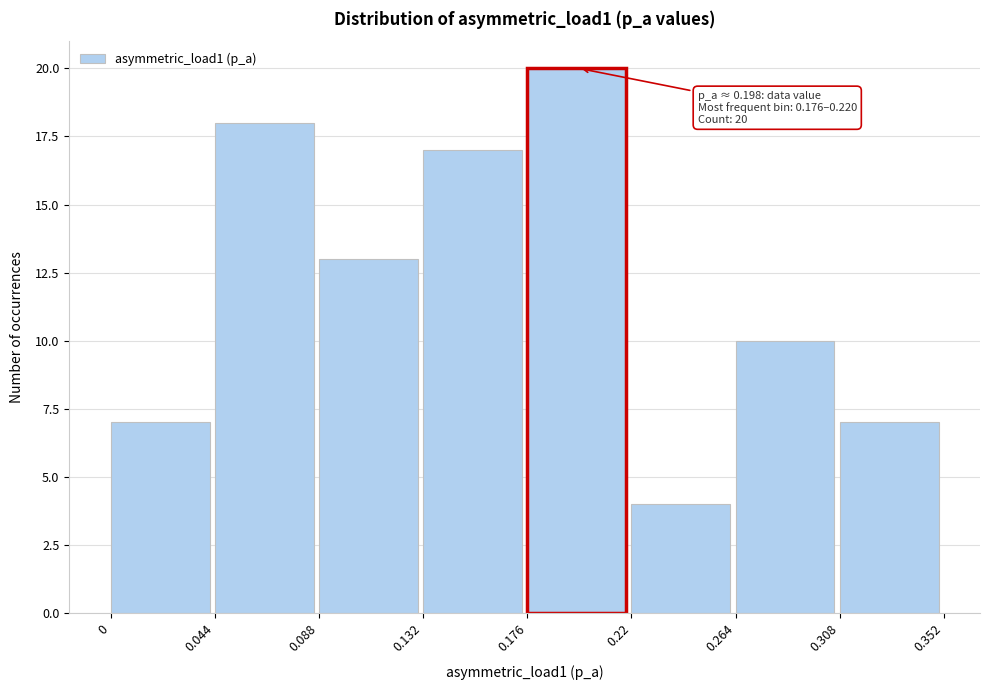

Which range on the x-axis has the tallest bar?

0.176 to 0.22